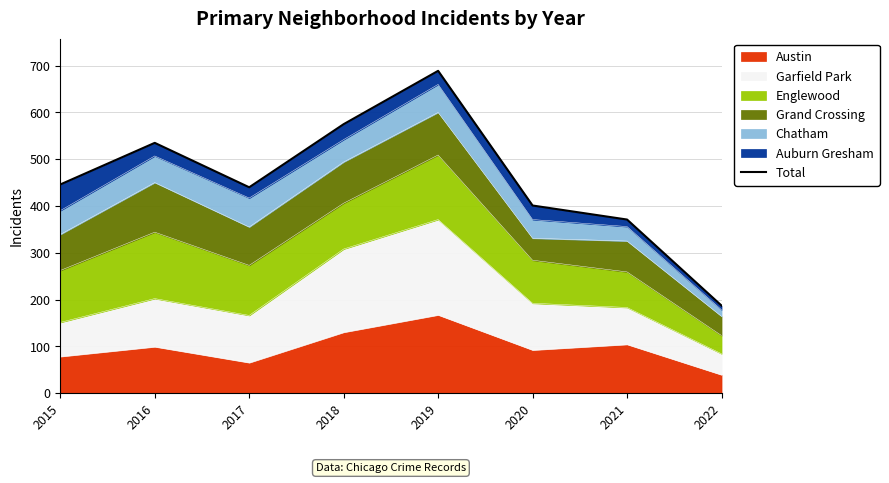

What is the difference between the second highest and minimum values?

388